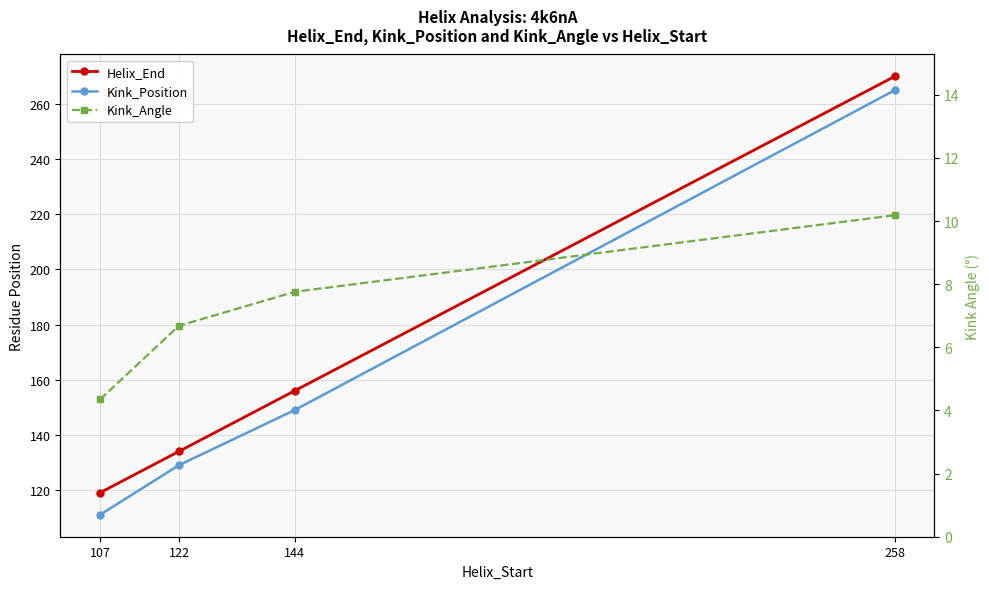

Rank the series at 107 from highest to lowest value.

Helix_End, Kink_Position, Kink_Angle